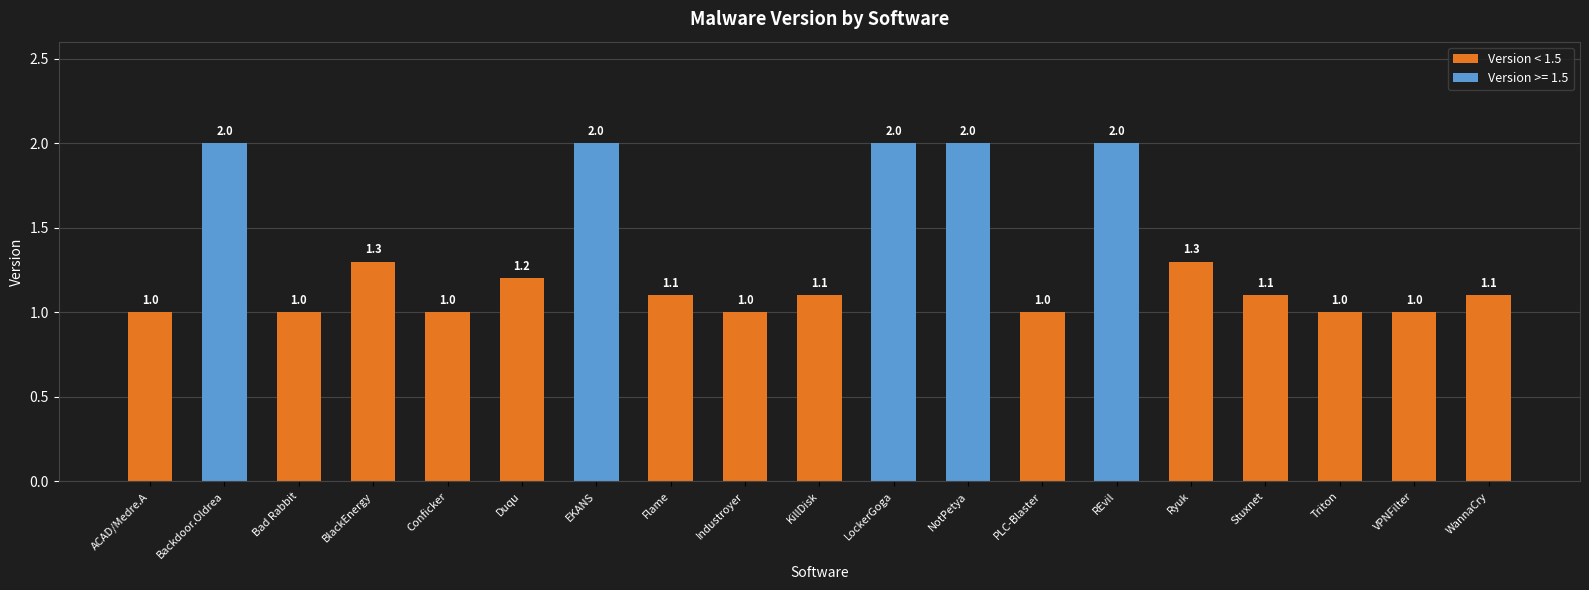

At which category does the chart reach its minimum across all series?

ACAD/Medre.A